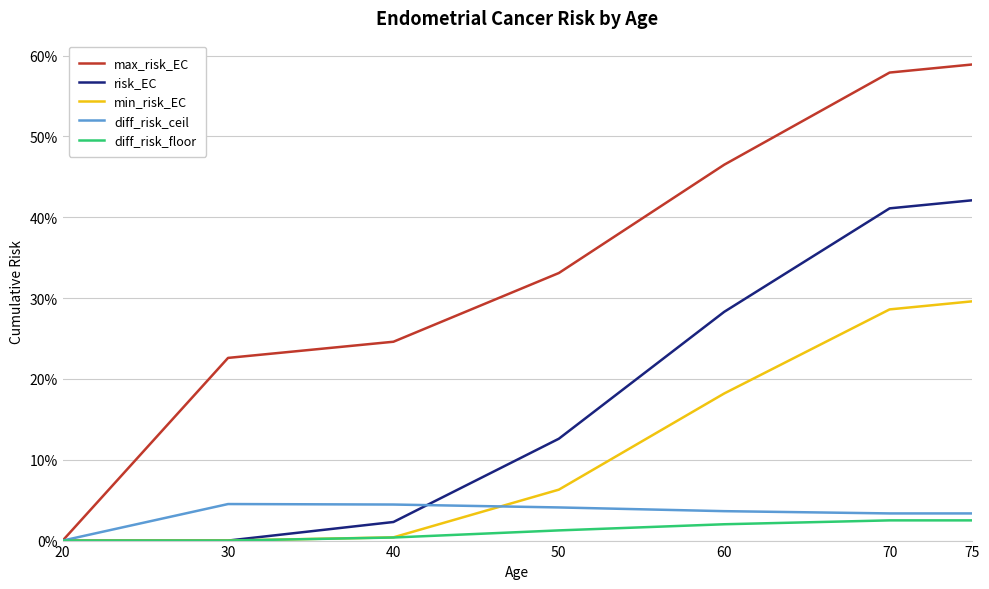

Which category has the highest value in the diff_risk_floor series?

70